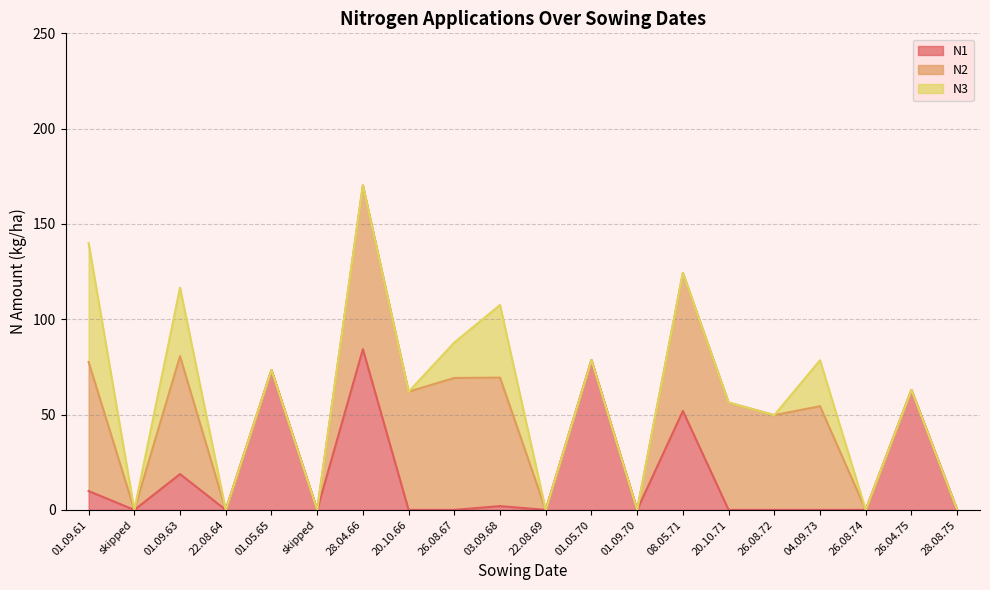

Reading right to left, transcribe all the data shown in this chart.

N1: 0.0	62.9	0.0	0.0	0.0	0.0	51.9	0.0	78.6	0.0	2.0	0.0	0.0	84.3	0.0	73.4	0.0	18.8	0.0	9.9
N2: 0.0	0.0	0.0	54.4	49.7	56.3	72.4	0.0	0.0	0.0	67.4	69.2	62.0	86.0	0.0	0.0	0.0	61.8	0.0	67.7
N3: 0.0	0.0	0.0	24.1	0.0	0.0	0.0	0.0	0.0	0.0	38.1	18.6	0.0	0.0	0.0	0.0	0.0	36.0	0.0	62.4